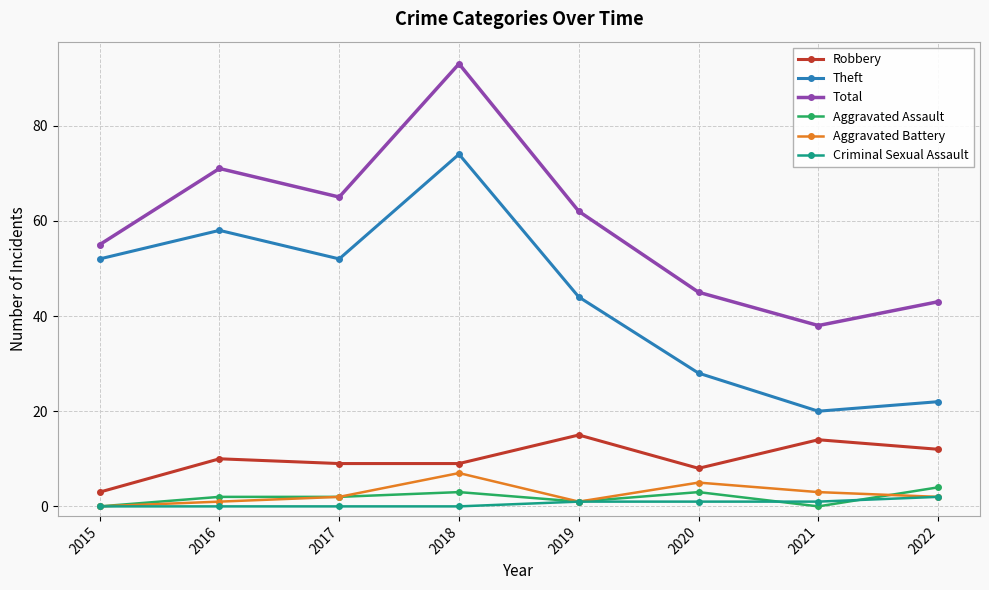

True or false: Aggravated Battery and Robbery intersect in this chart.

False